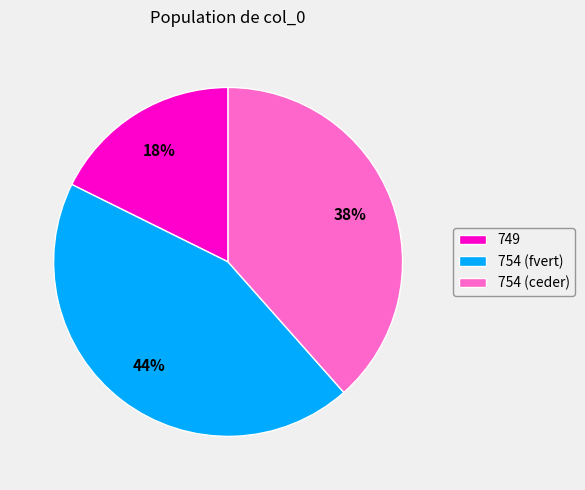

The 749 slice represents 18% of the pie. True or false?

True